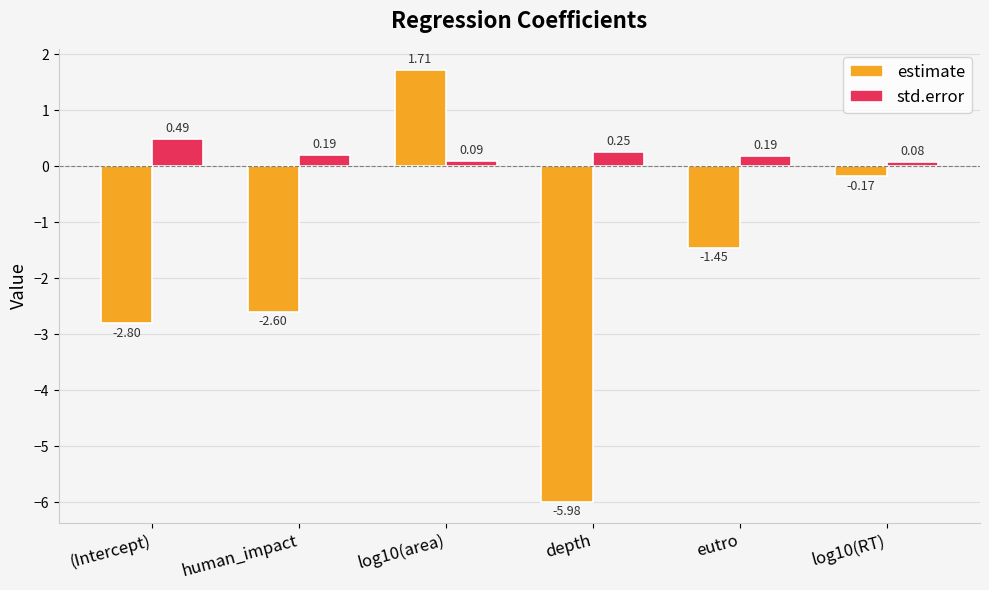

At which category is the sum across all series the highest?

log10(area)